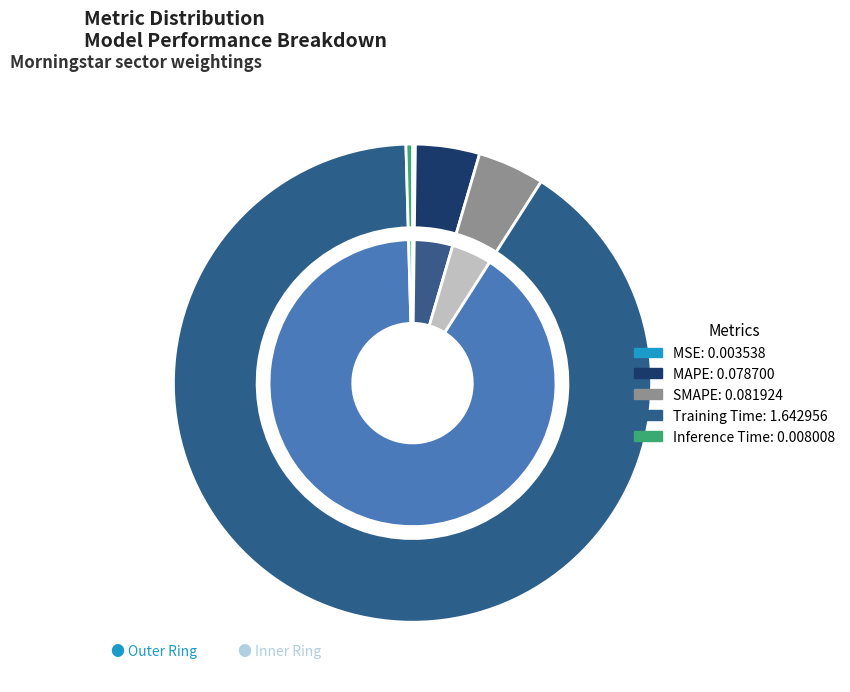

Which has a higher value, Inference Time or Training Time?

Training Time